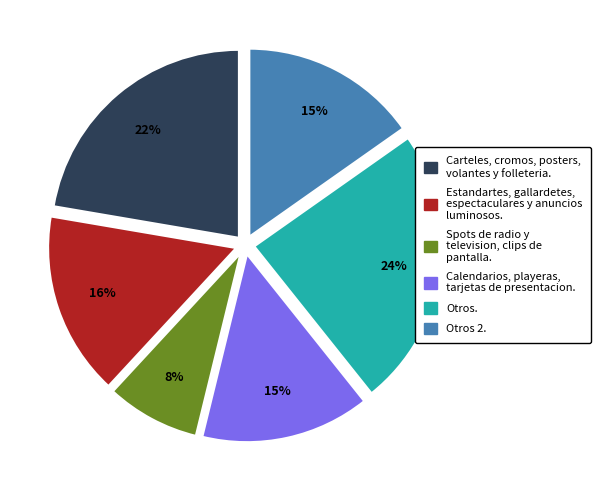

Is there a majority slice in this chart?

No